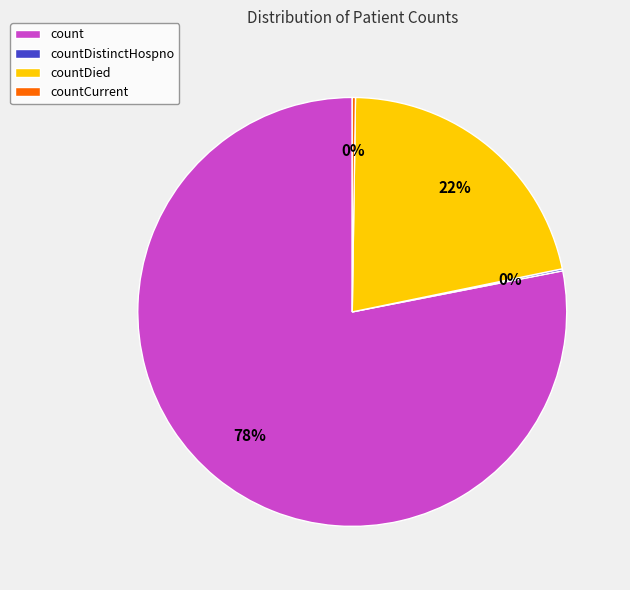

To the nearest percent, what is the average slice percentage?

25%